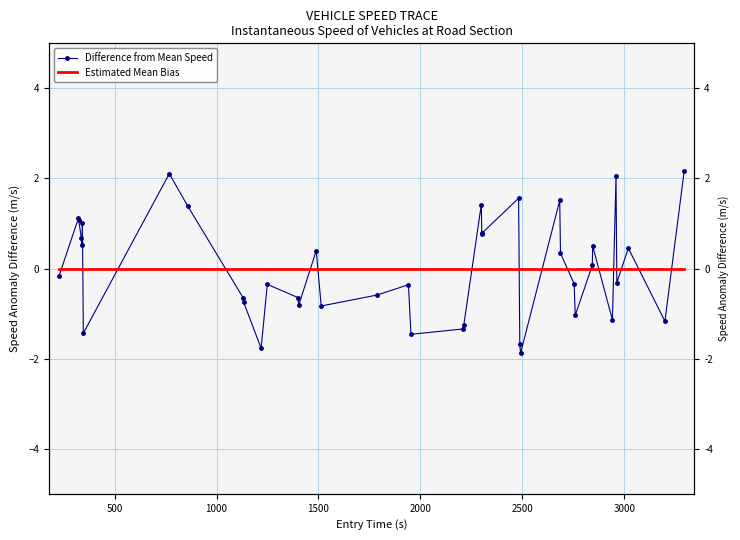

What is the difference between the second highest and minimum values in the Difference from Mean Speed series?

4.0